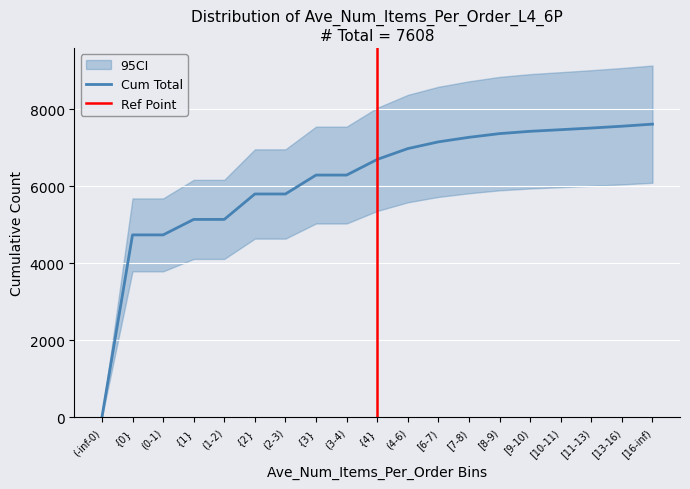

What is the average value of the Cum Total series?

6152